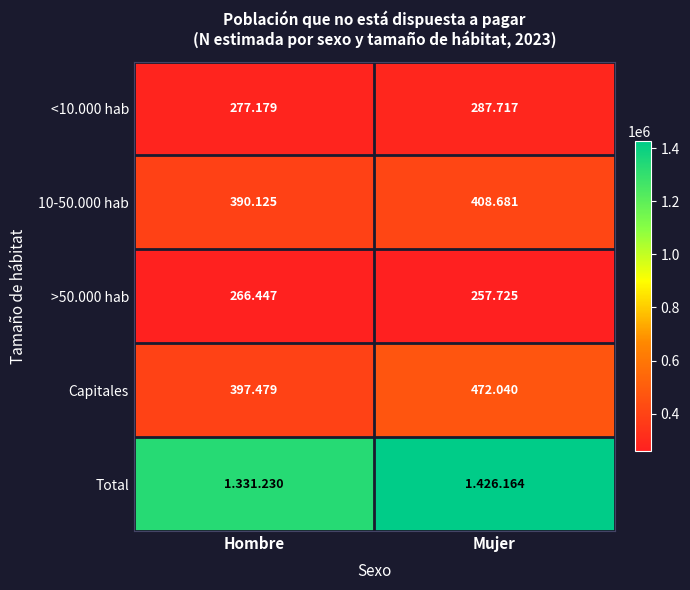

Which category has the highest value in the Capitales series?

Mujer